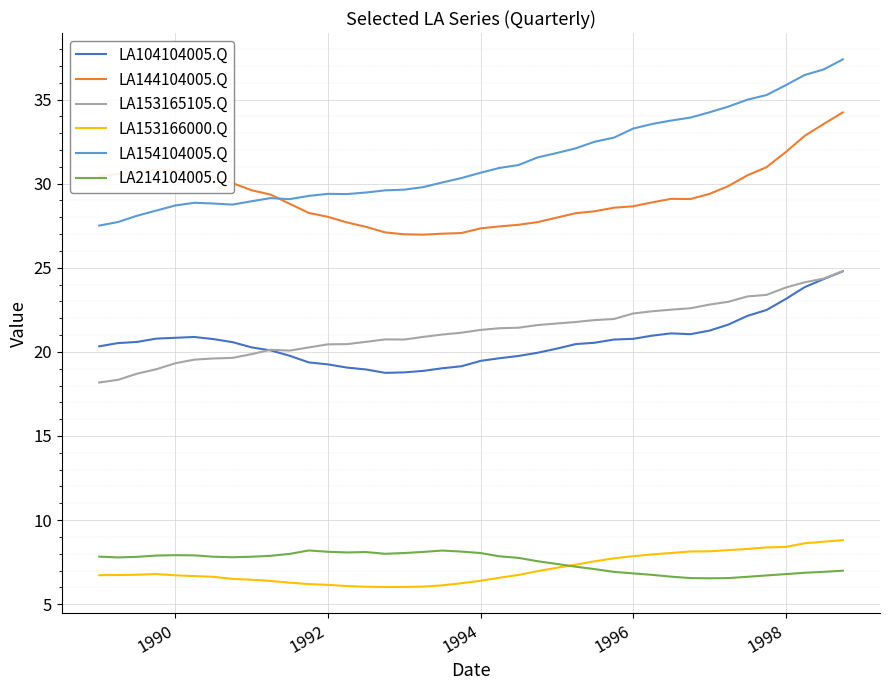

True or false: LA214104005.Q has more than 2 points higher than both neighbors.

True